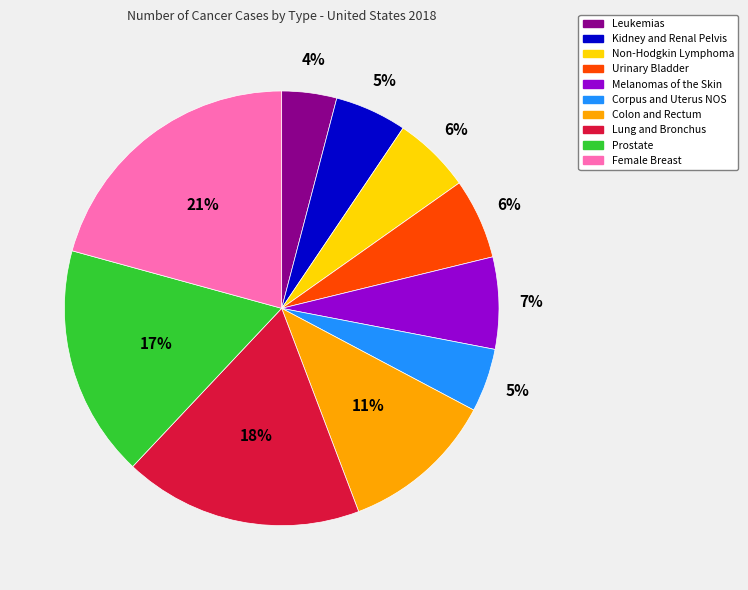

To the nearest percent, what portion does Non-Hodgkin Lymphoma represent?

6%